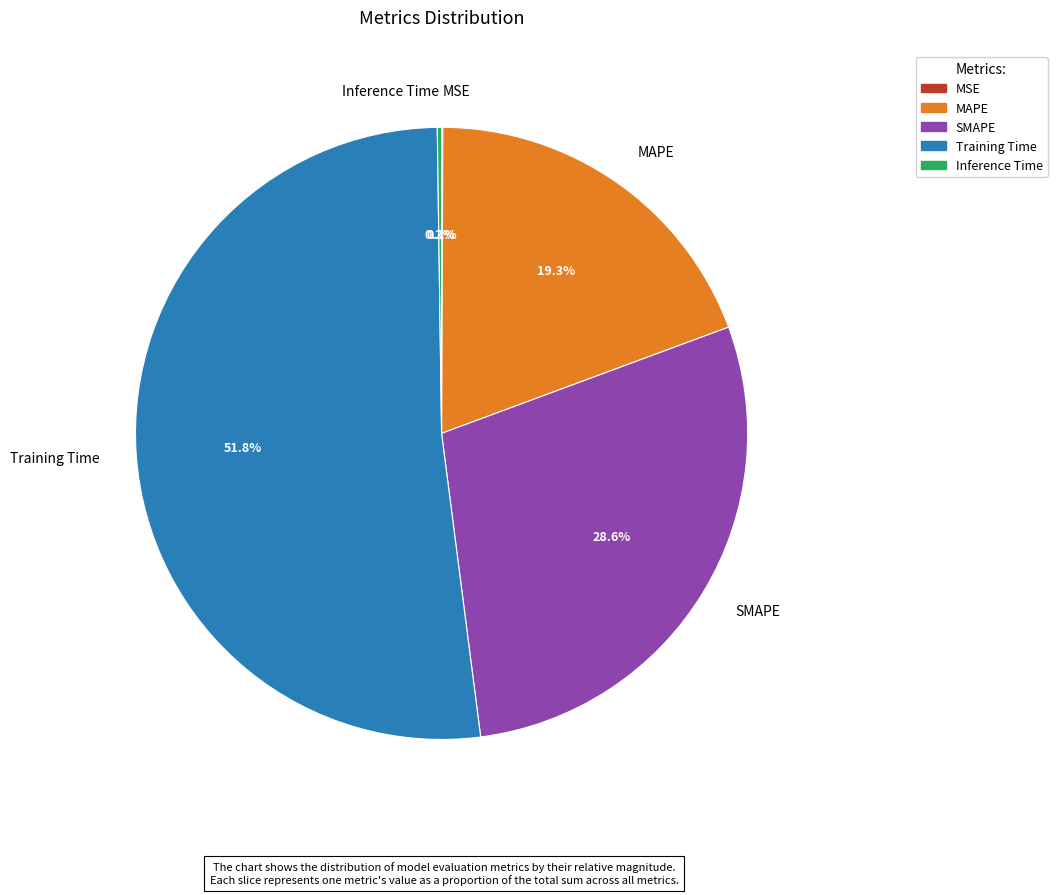

Which category has the biggest portion of the pie?

Training Time